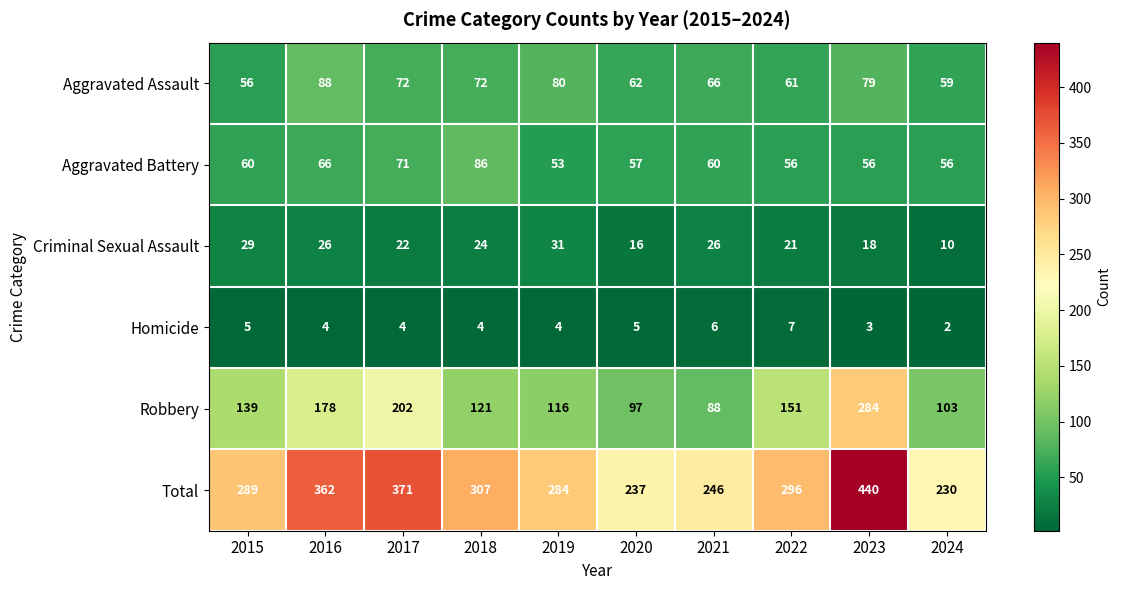

At which category does the chart reach its minimum across all series?

2024